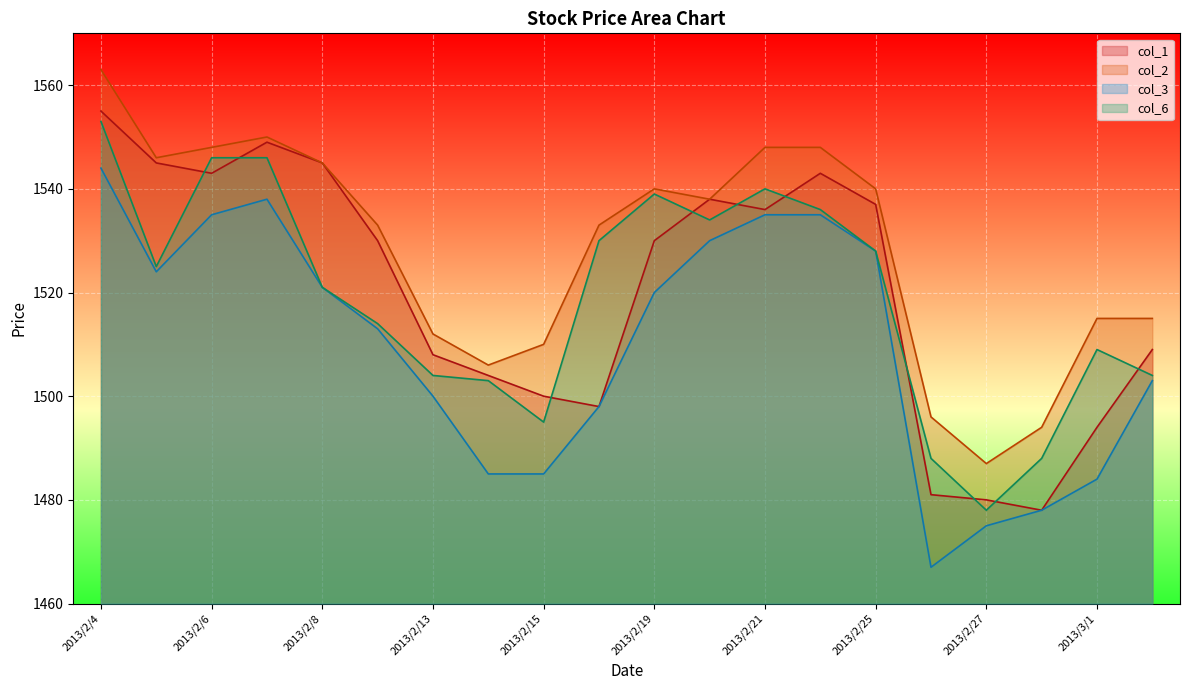

What is the greatest value displayed?

1563